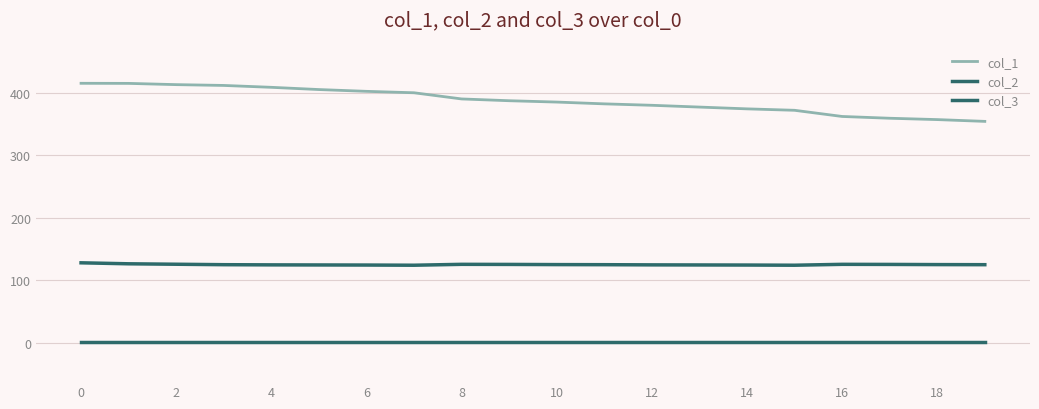

What is the average value of the col_1 series?

387.3